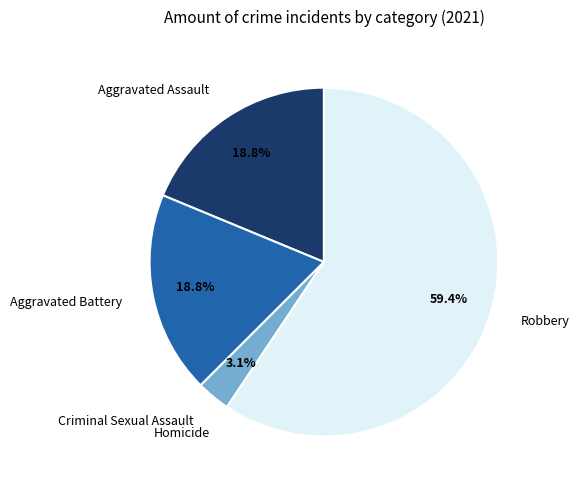

Is the sum of Aggravated Assault and Aggravated Battery greater than half?

No